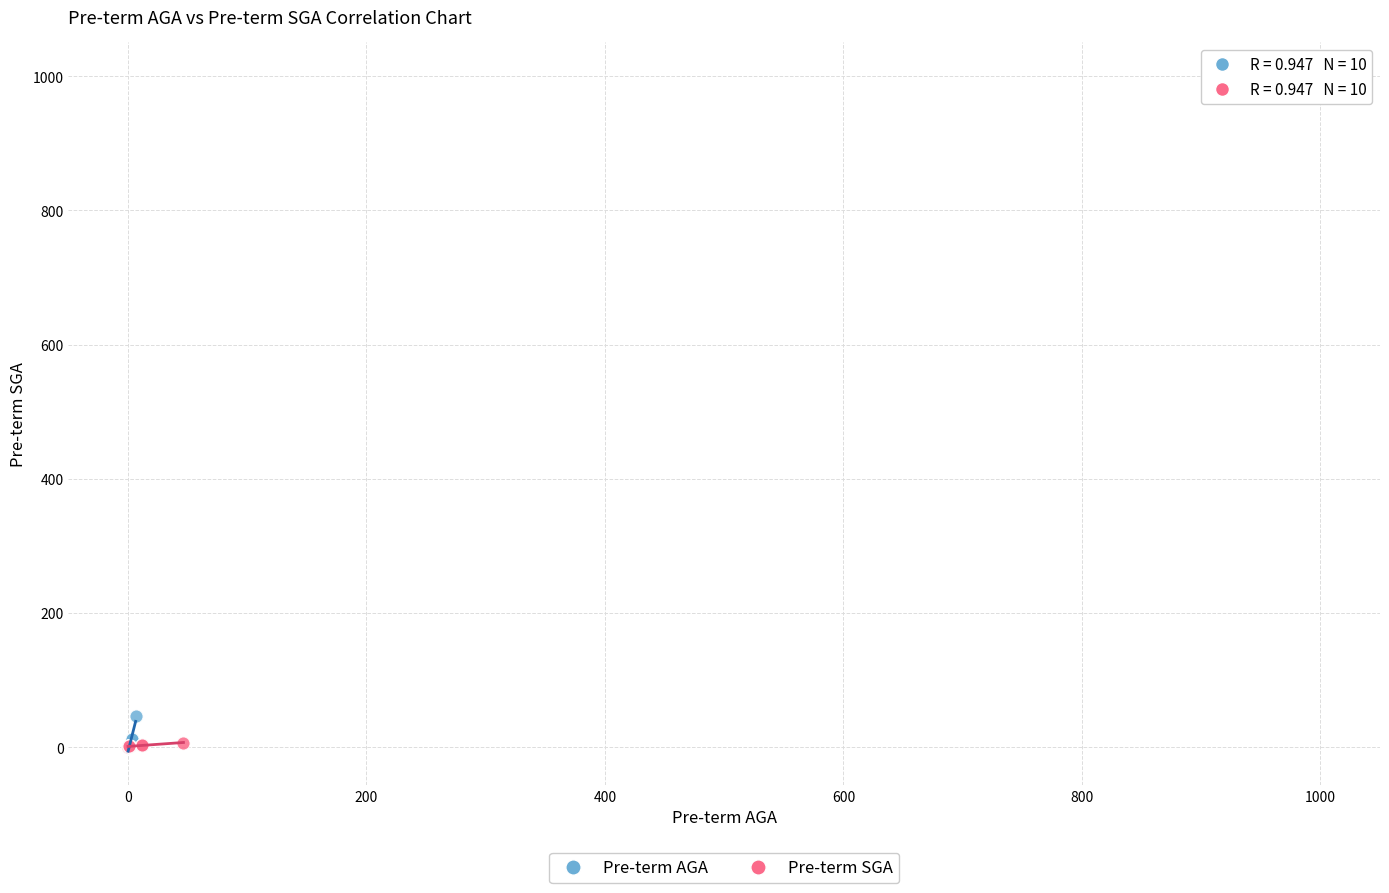

What are all the series names shown in the legend?

Pre-term AGA, Pre-term SGA